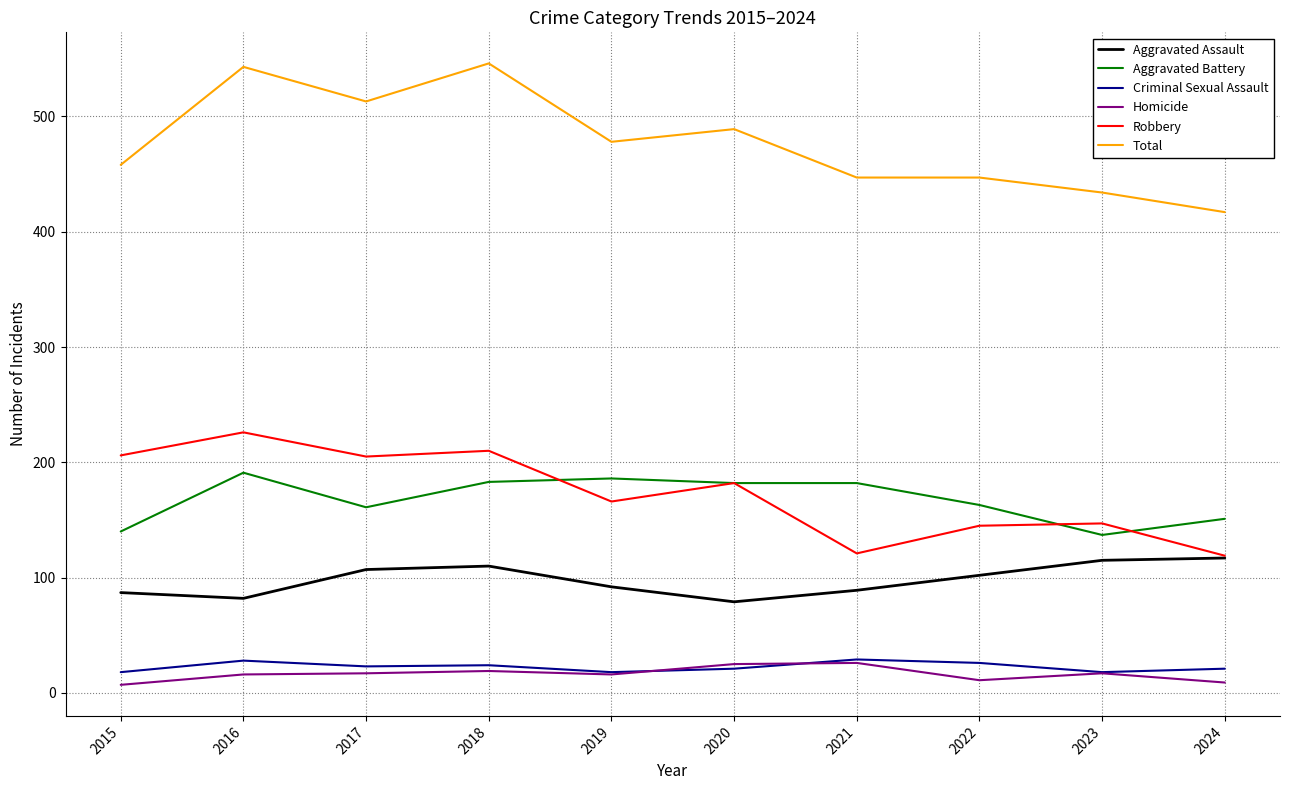

At how many categories does at least one series exceed 325?

10